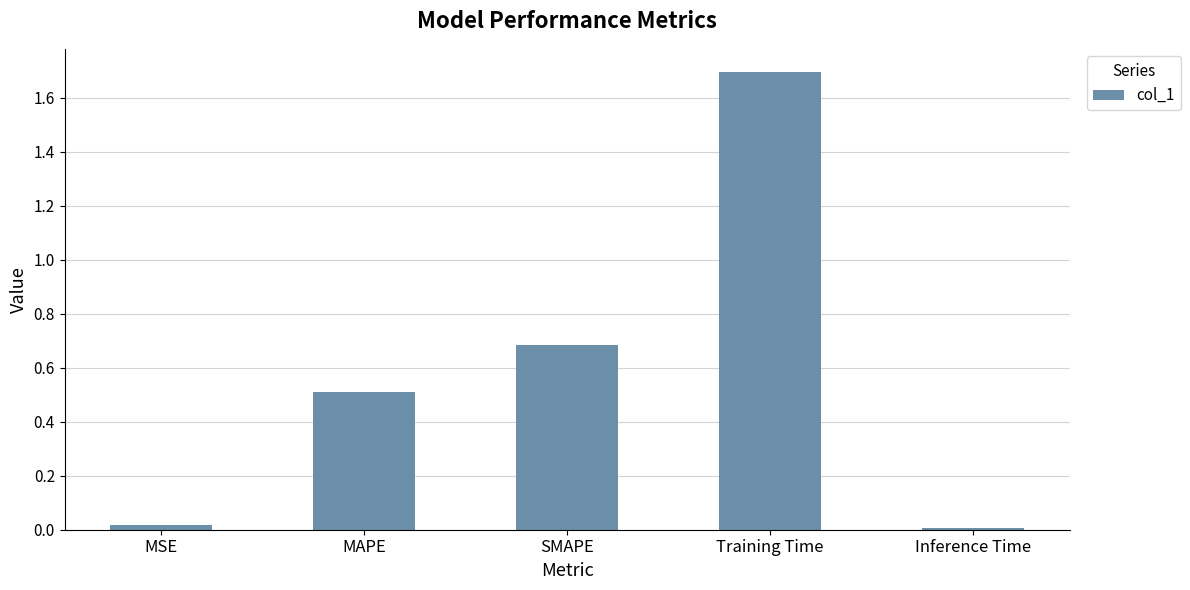

What is the change in value from SMAPE to Training Time?

+1.0